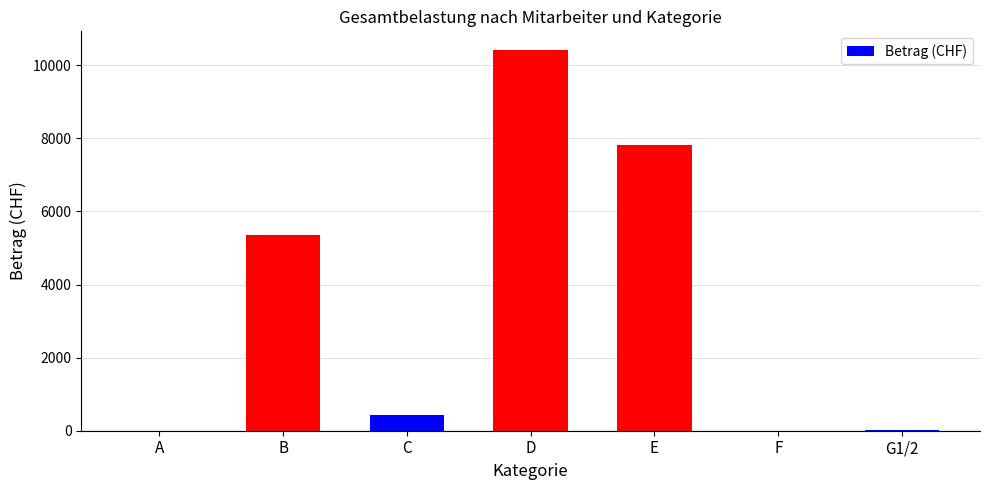

Count the number of categories in the chart.

7